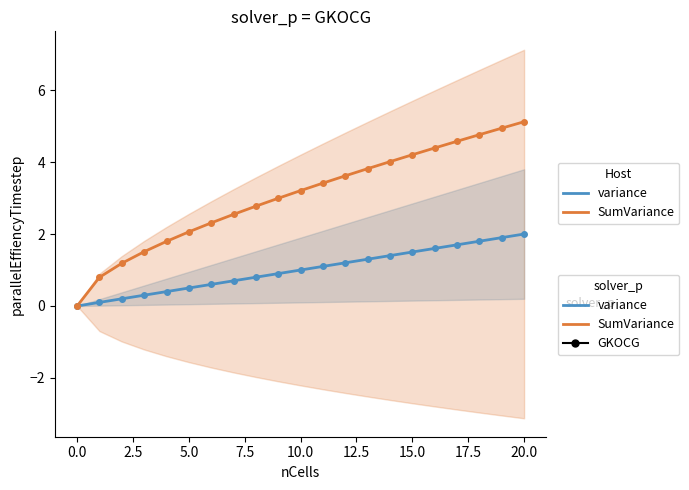

Which label corresponds to the largest value in the chart?

20